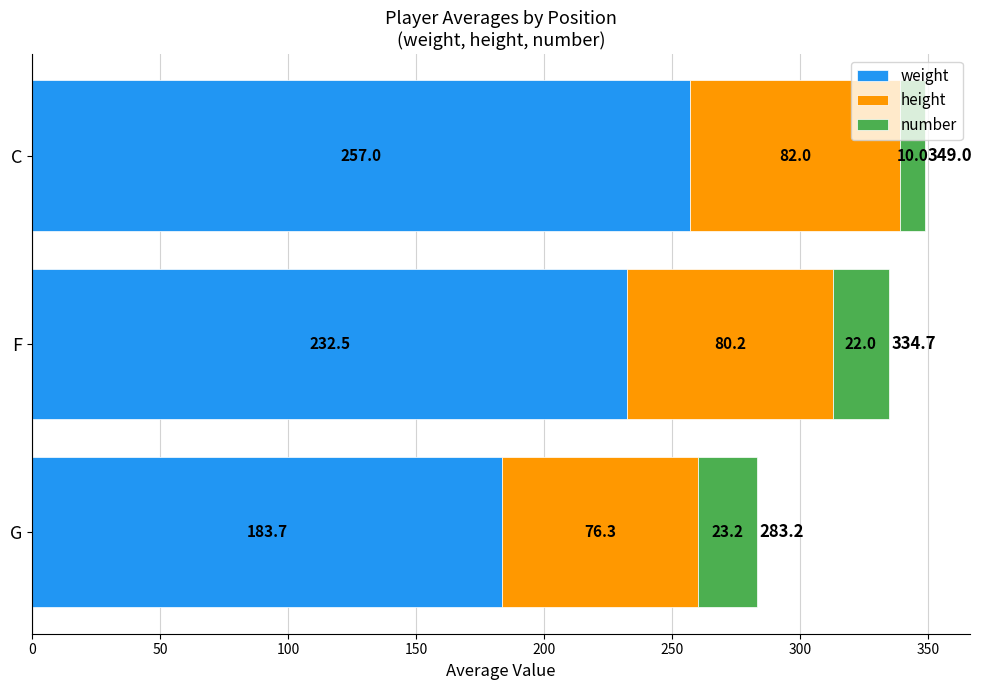

Which category has the highest value in the weight series?

C